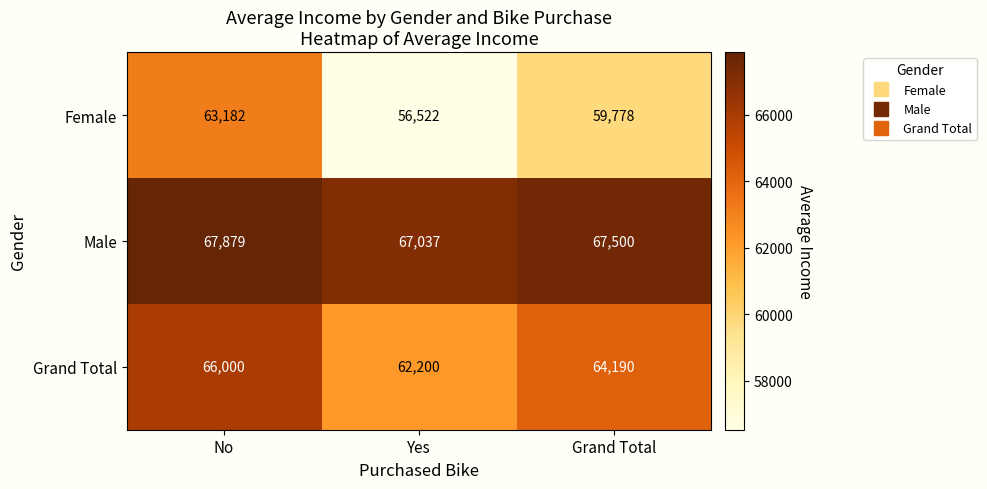

At which label does Female first exceed 59778?

No